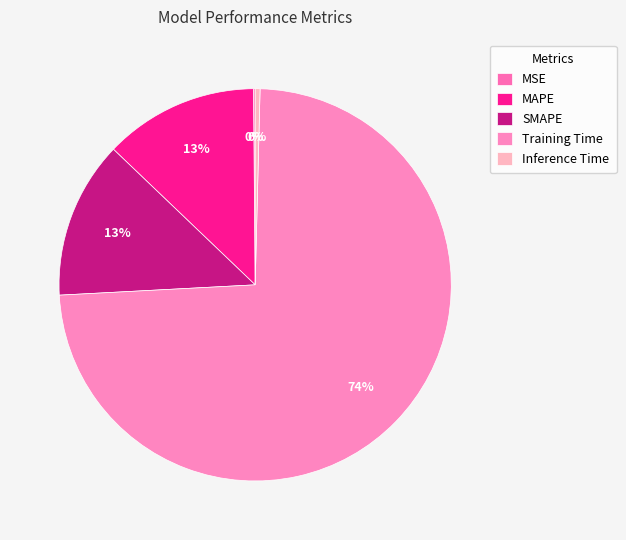

To the nearest percent, what portion does SMAPE represent?

13%